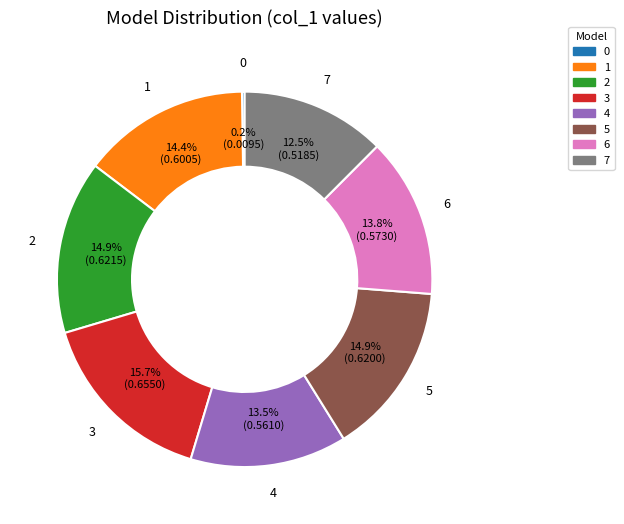

Is there a majority slice in this chart?

No